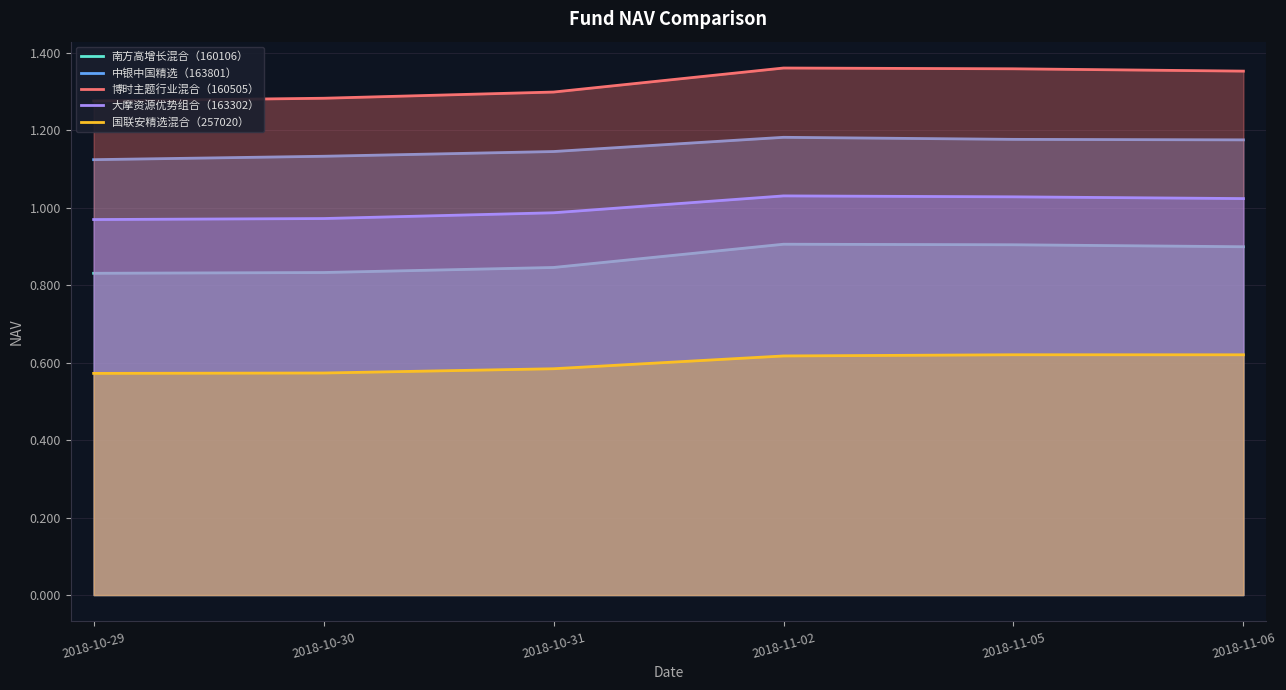

The value of 国联安精选混合（257020） at 2018-10-30 is 0.6. True or false?

True